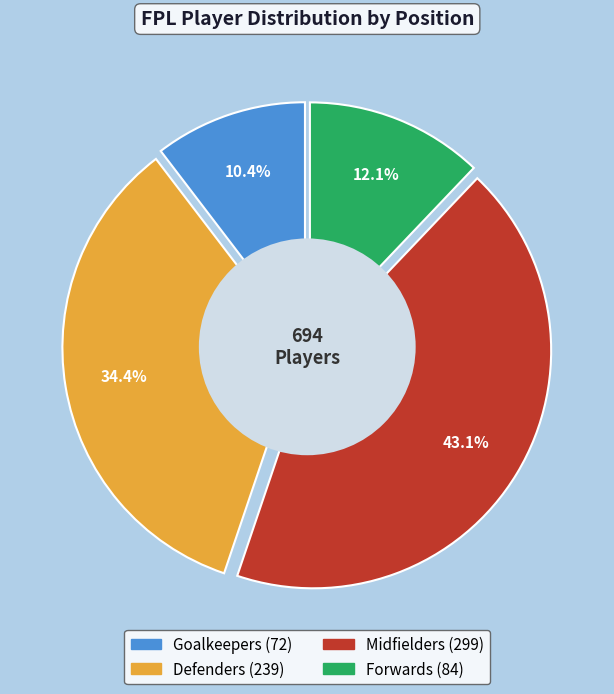

Does Goalkeepers account for over 50% of the chart?

No